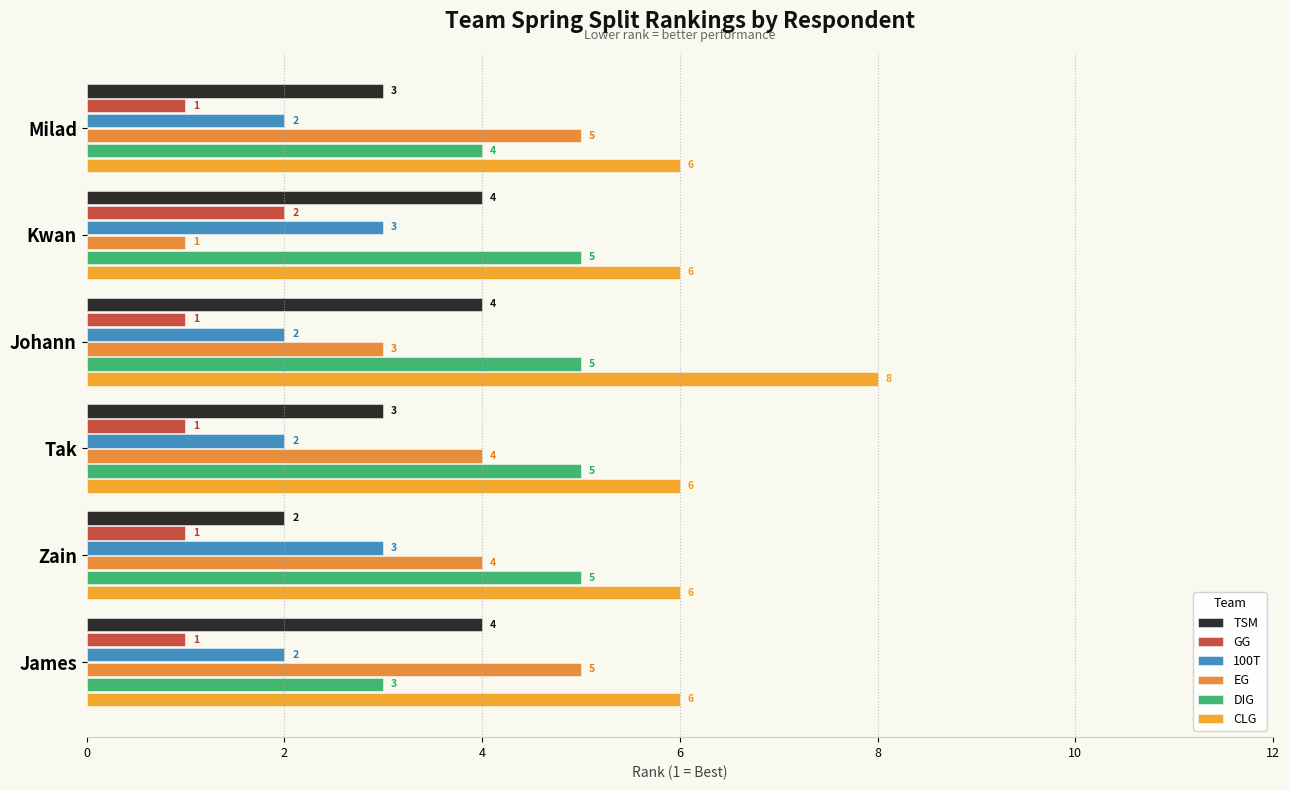

Reading left to right, transcribe all the data shown in this chart.

TSM: 3	4	4	3	2	4
GG: 1	2	1	1	1	1
100T: 2	3	2	2	3	2
EG: 5	1	3	4	4	5
DIG: 4	5	5	5	5	3
CLG: 6	6	8	6	6	6